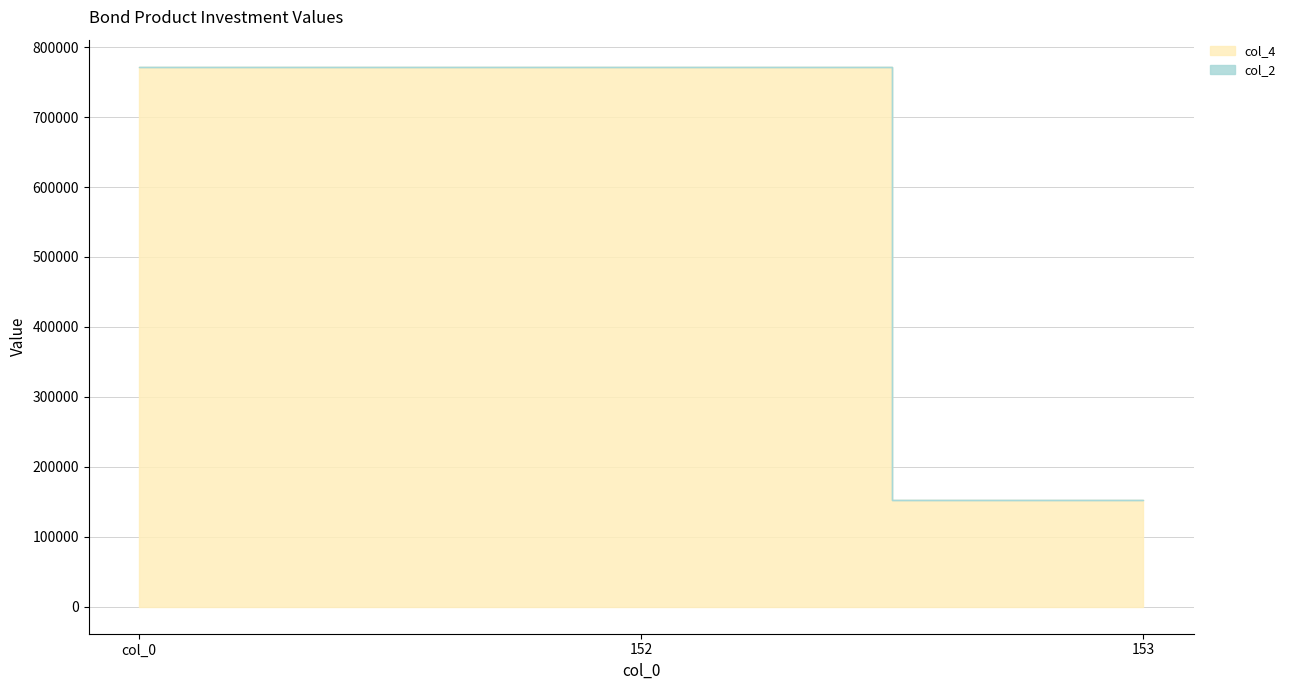

What is the value of the 1st point from the left?

772050